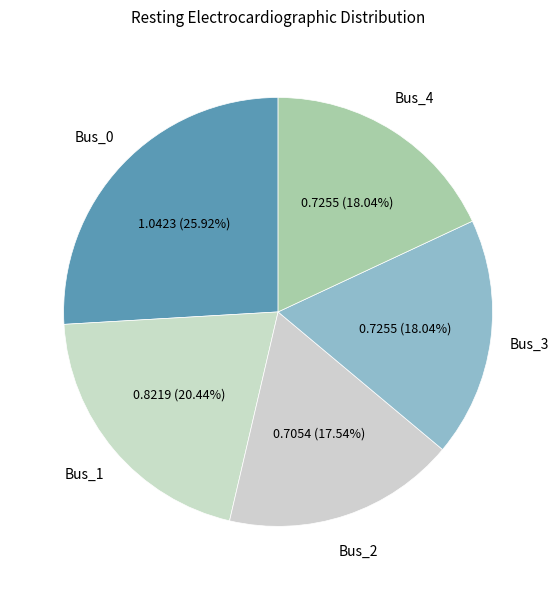

How many slices are in this pie chart?

5